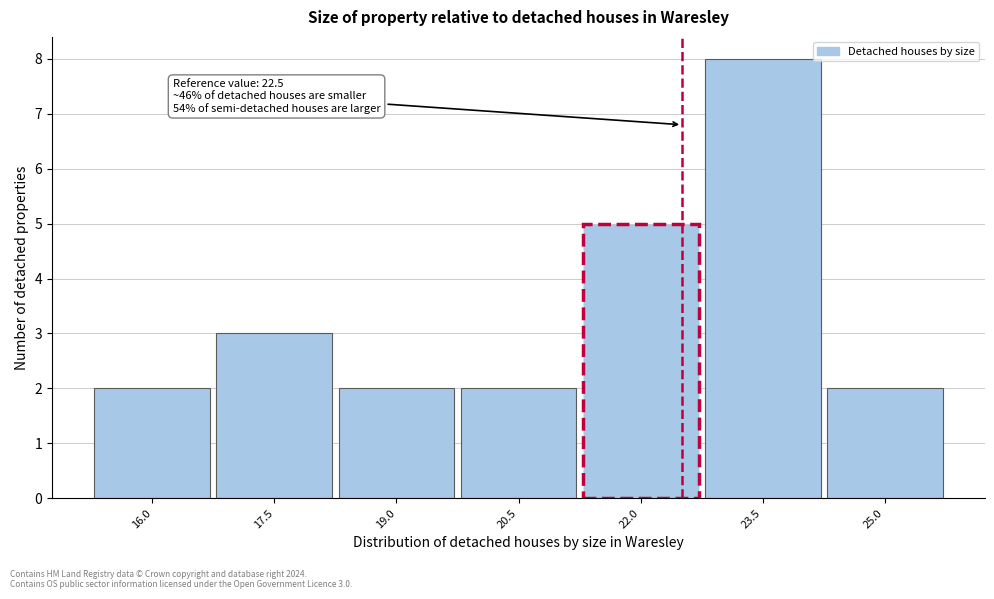

Which range on the x-axis has the tallest bar?

22.75 to 24.25